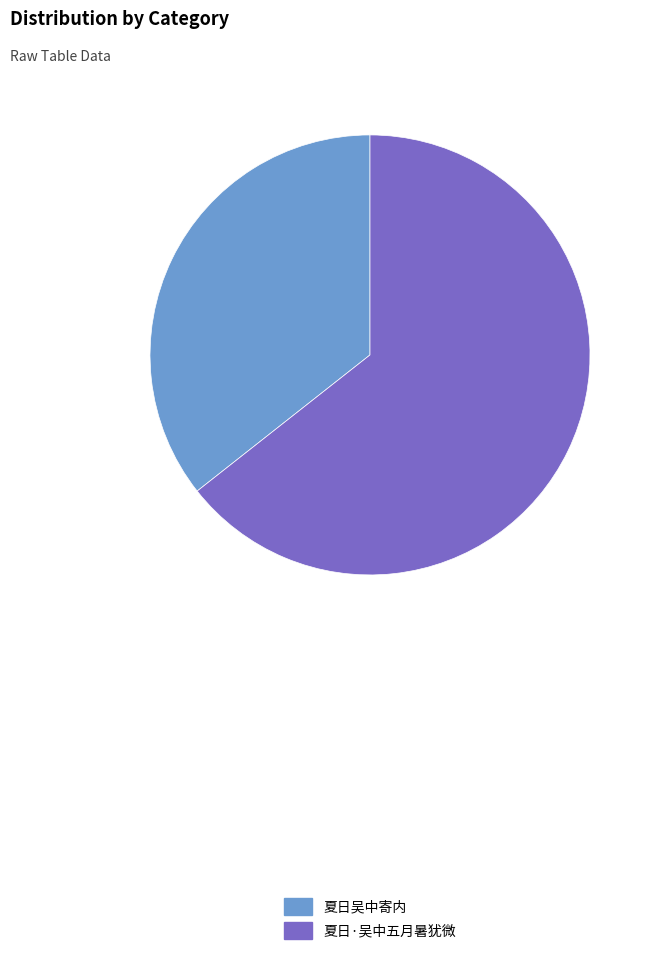

What is the ratio of the value at 夏日吴中寄内 to the value at 夏日·吴中五月暑犹微?

0.6